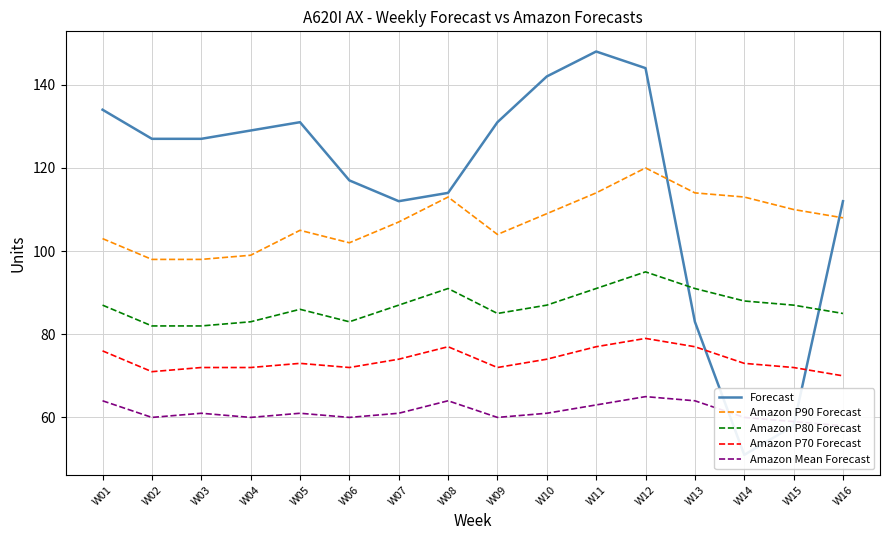

Where is Amazon P90 Forecast nearest to the value 109?

W10